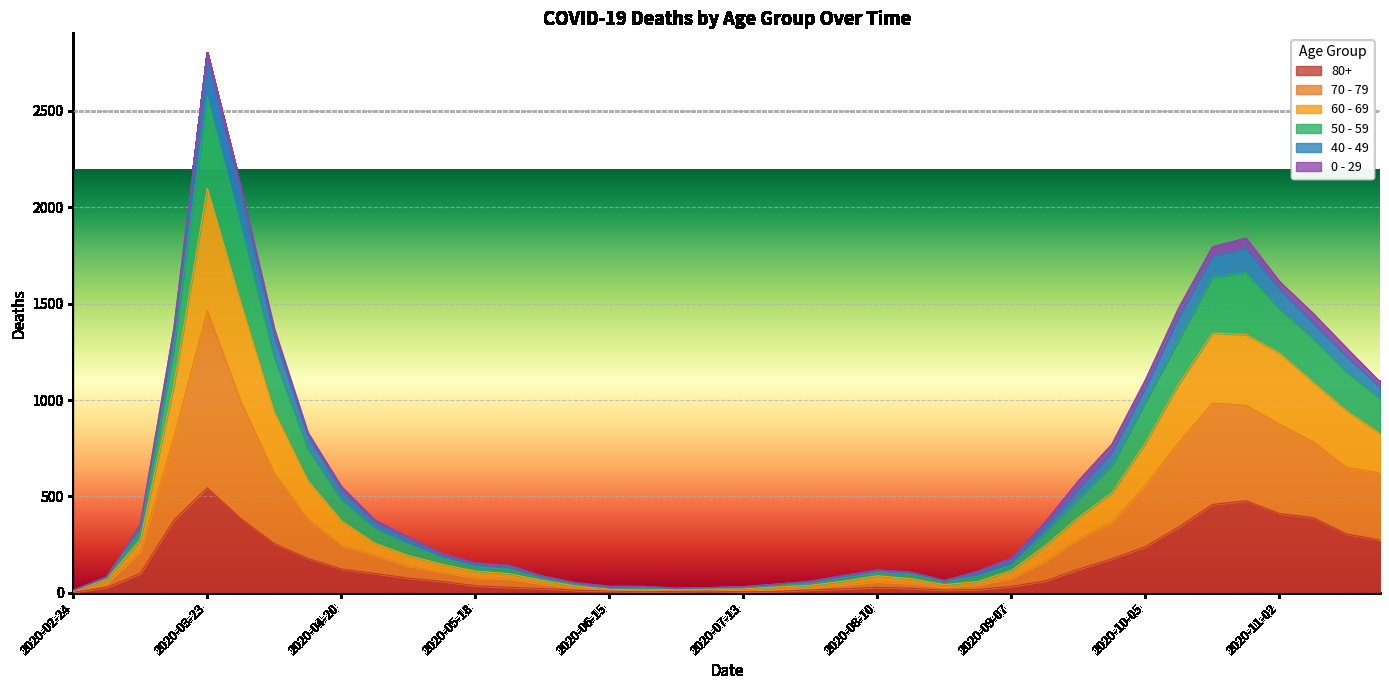

True or false: 80+ and 70 - 79 intersect in this chart.

False